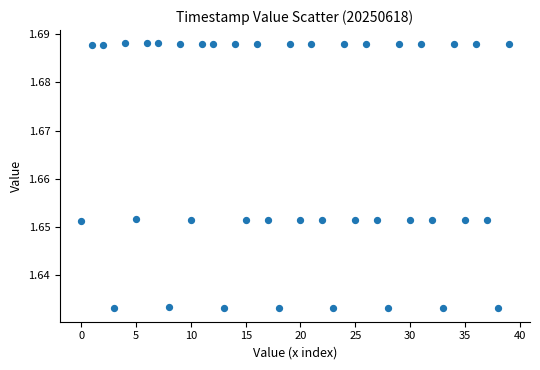

Count the number of points in this scatter plot.

40